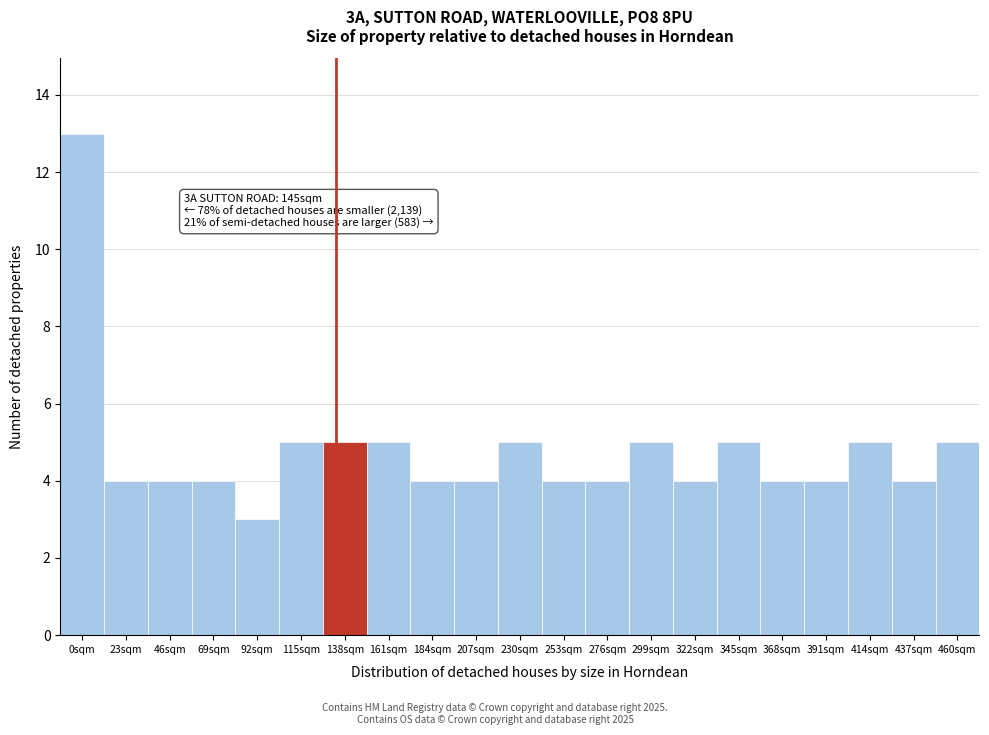

Reading left to right, list all the values displayed in this chart.

13	4	4	4	3	5	5	5	4	4	5	4	4	5	4	5	4	4	5	4	5